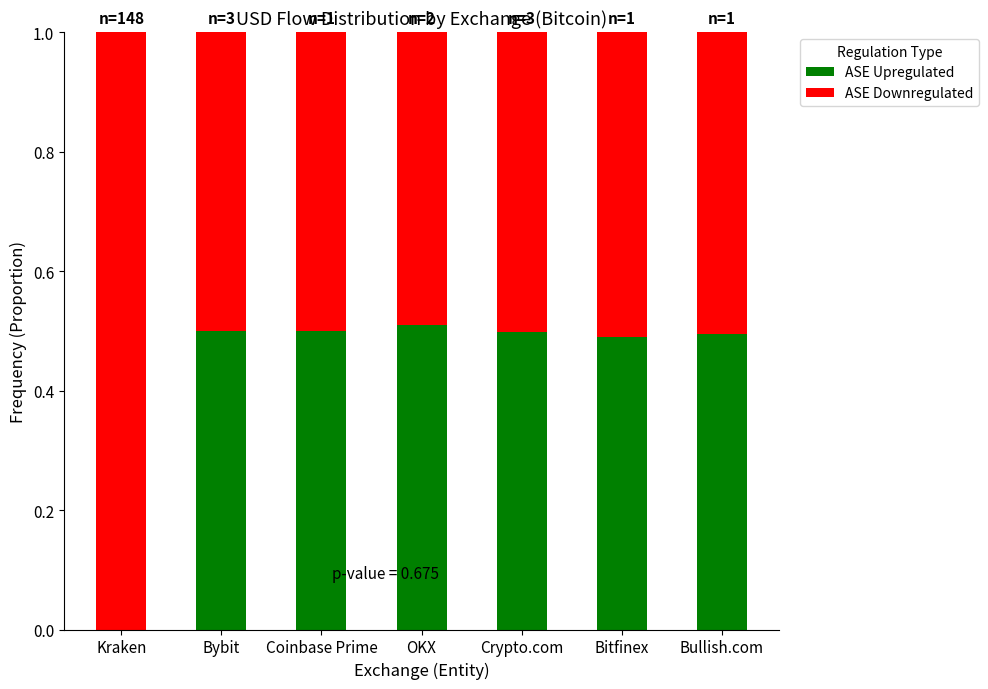

What are all the series names shown in the legend?

ASE Upregulated, ASE Downregulated